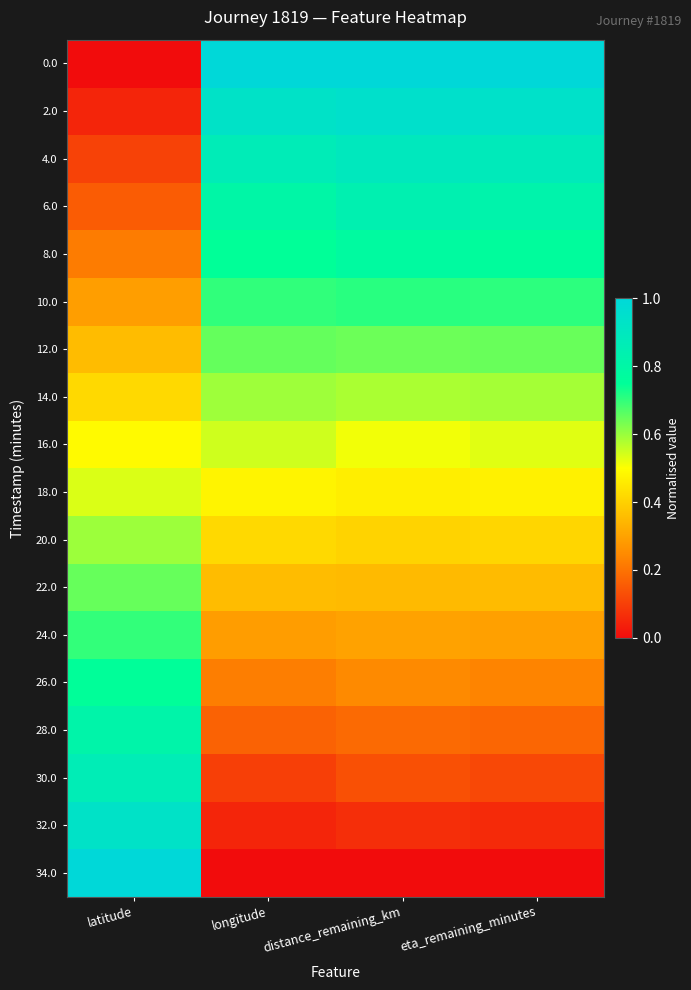

Reading right to left, what are all the values shown in this chart?

0.0: eta_remaining_minutes=1.0	distance_remaining_km=1.0	longitude=1.0	latitude=0.0
2.0: eta_remaining_minutes=0.9	distance_remaining_km=0.9	longitude=0.9	latitude=0.1
4.0: eta_remaining_minutes=0.9	distance_remaining_km=0.9	longitude=0.9	latitude=0.1
6.0: eta_remaining_minutes=0.8	distance_remaining_km=0.8	longitude=0.8	latitude=0.2
8.0: eta_remaining_minutes=0.8	distance_remaining_km=0.8	longitude=0.7	latitude=0.2
10.0: eta_remaining_minutes=0.7	distance_remaining_km=0.7	longitude=0.7	latitude=0.3
12.0: eta_remaining_minutes=0.6	distance_remaining_km=0.6	longitude=0.7	latitude=0.4
14.0: eta_remaining_minutes=0.6	distance_remaining_km=0.6	longitude=0.6	latitude=0.4
16.0: eta_remaining_minutes=0.5	distance_remaining_km=0.5	longitude=0.5	latitude=0.5
18.0: eta_remaining_minutes=0.5	distance_remaining_km=0.5	longitude=0.5	latitude=0.5
20.0: eta_remaining_minutes=0.4	distance_remaining_km=0.4	longitude=0.4	latitude=0.6
22.0: eta_remaining_minutes=0.4	distance_remaining_km=0.4	longitude=0.4	latitude=0.6
24.0: eta_remaining_minutes=0.3	distance_remaining_km=0.3	longitude=0.3	latitude=0.7
26.0: eta_remaining_minutes=0.2	distance_remaining_km=0.2	longitude=0.2	latitude=0.8
28.0: eta_remaining_minutes=0.2	distance_remaining_km=0.2	longitude=0.2	latitude=0.8
30.0: eta_remaining_minutes=0.1	distance_remaining_km=0.1	longitude=0.1	latitude=0.9
32.0: eta_remaining_minutes=0.1	distance_remaining_km=0.1	longitude=0.0	latitude=0.9
34.0: eta_remaining_minutes=0.0	distance_remaining_km=0.0	longitude=0.0	latitude=1.0